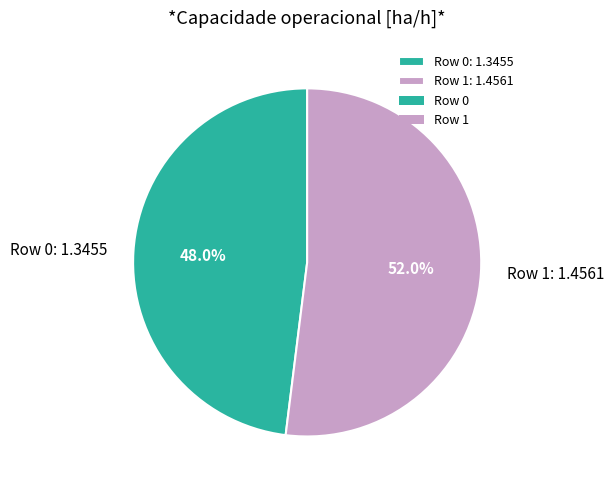

To the nearest percent, what portion does Row 1 represent?

52%